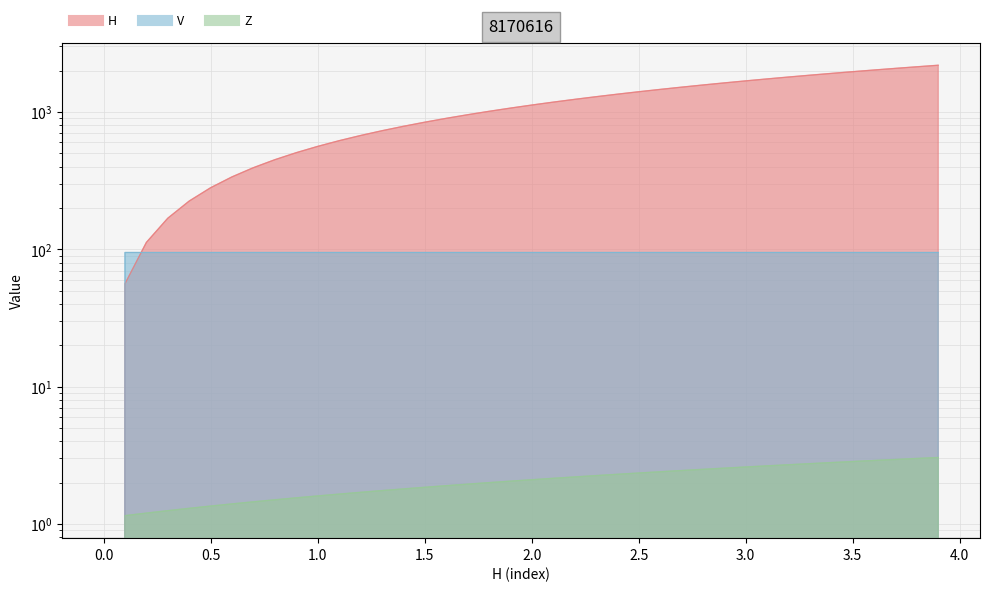

Rank the series by their maximum value, from highest to lowest.

H, V, Z